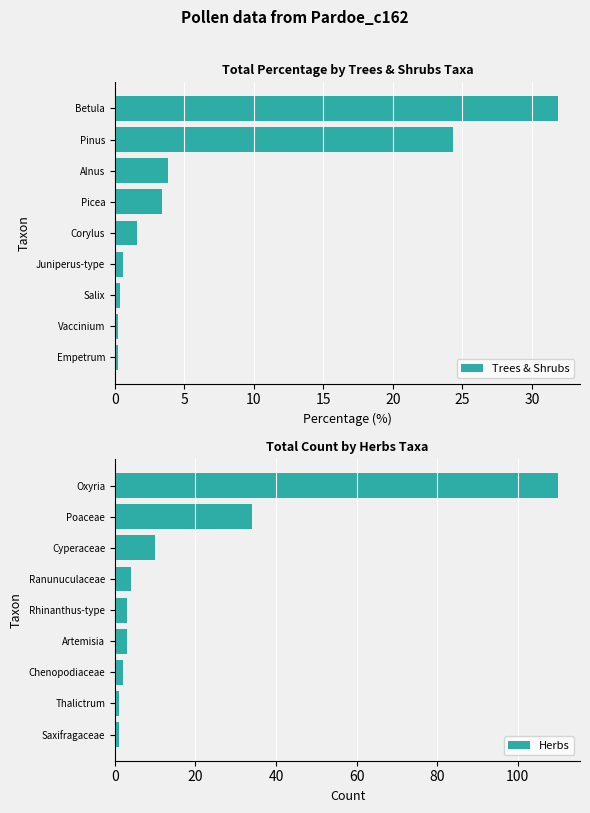

How many values in the Herbs series exceed 3?

4